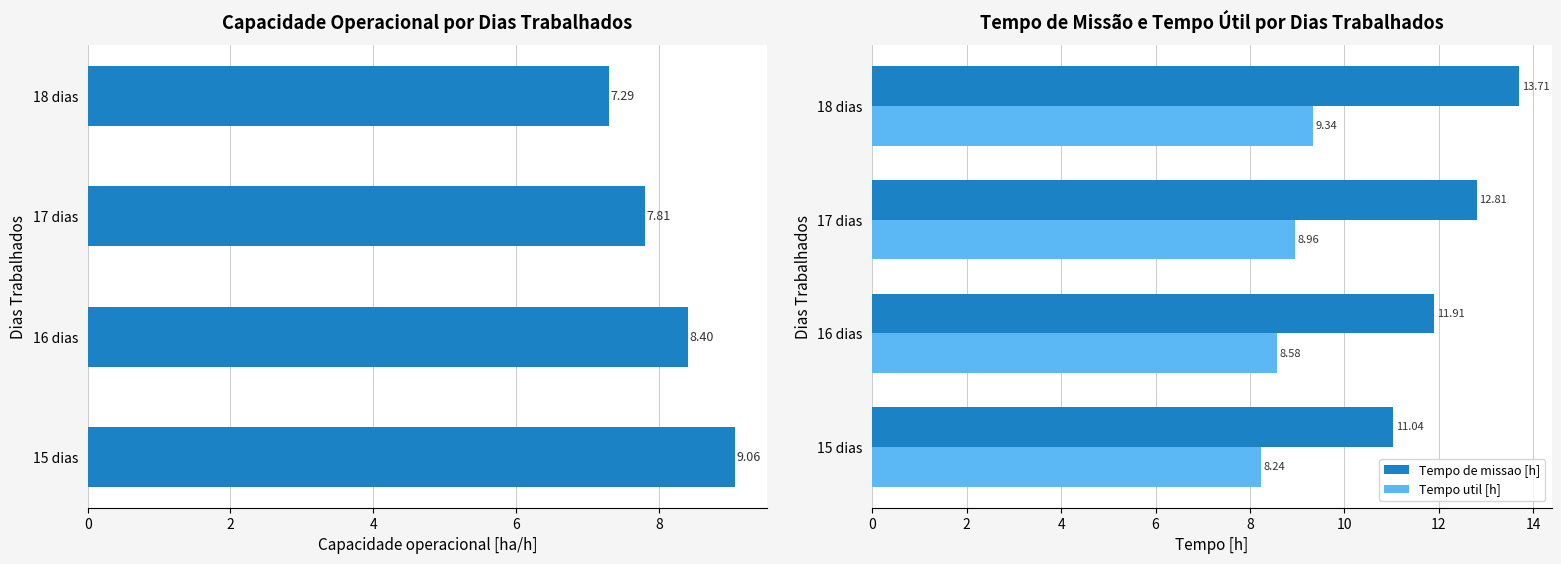

What is the difference between the maximum and minimum values in the Tempo de missao [h] series?

2.7